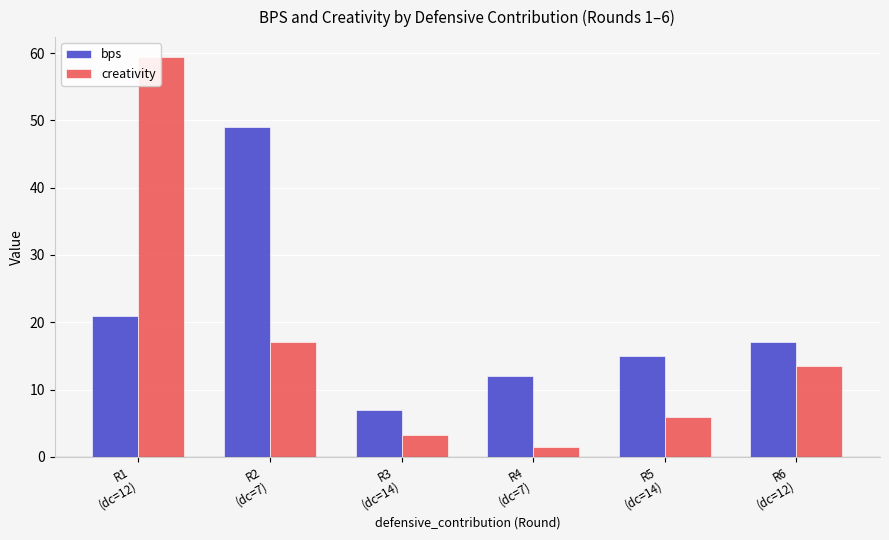

What is the value of the creativity bar at the 2nd from the left?

17.0